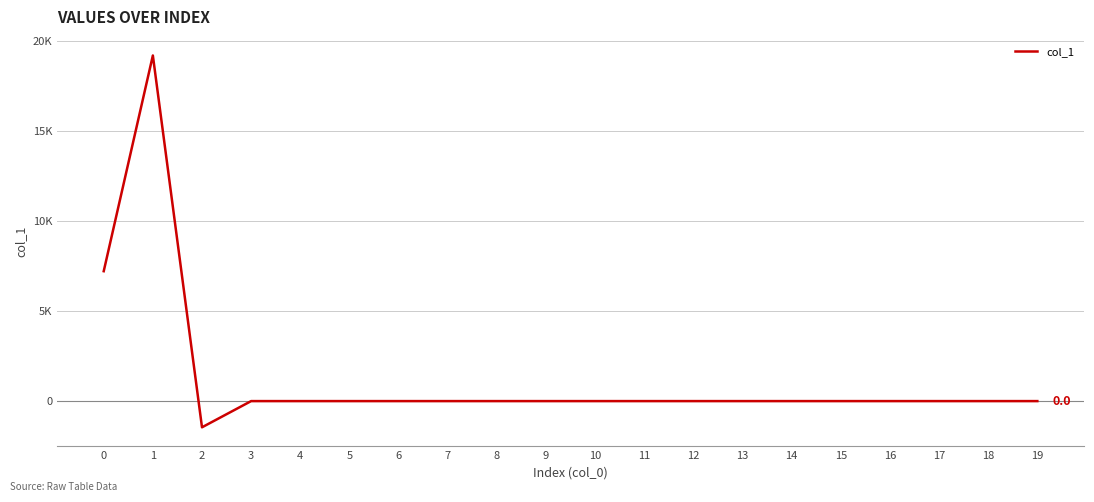

Does the chart have visible grid lines?

Yes